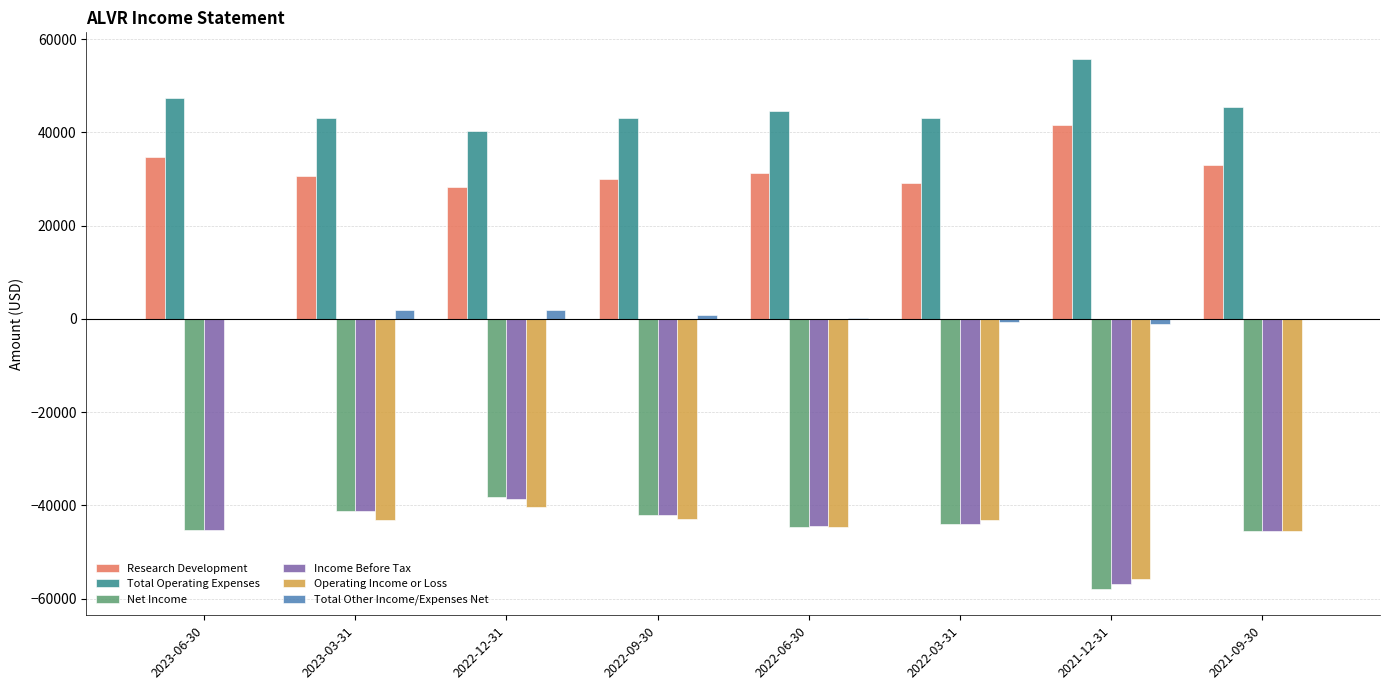

Between 2023-06-30 and 2022-03-31, which series saw the biggest shift?

Operating Income or Loss